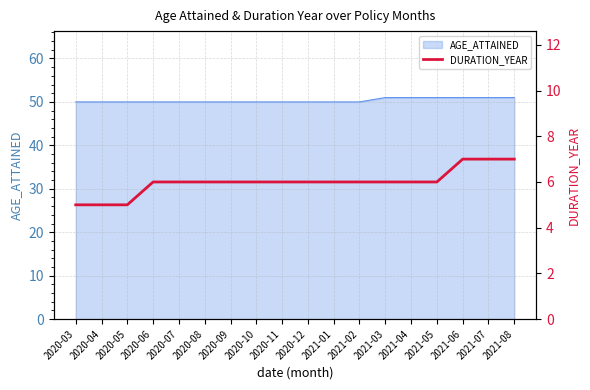

What is the difference between the maximum and second lowest values?

2